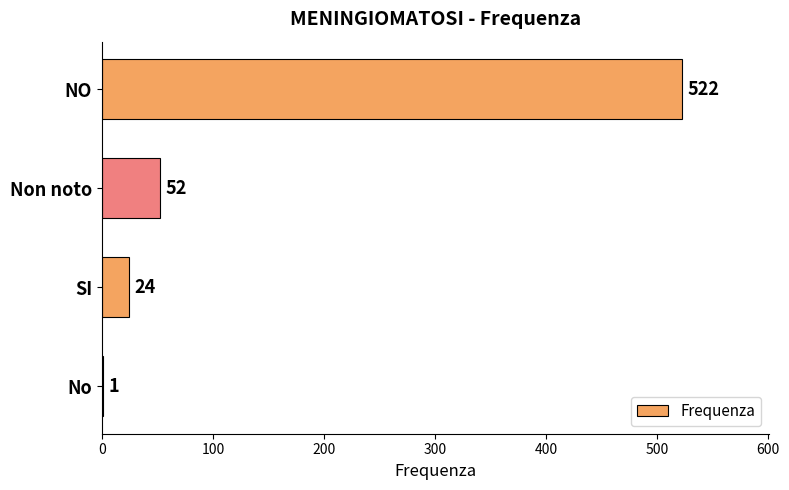

What is the average value?

150